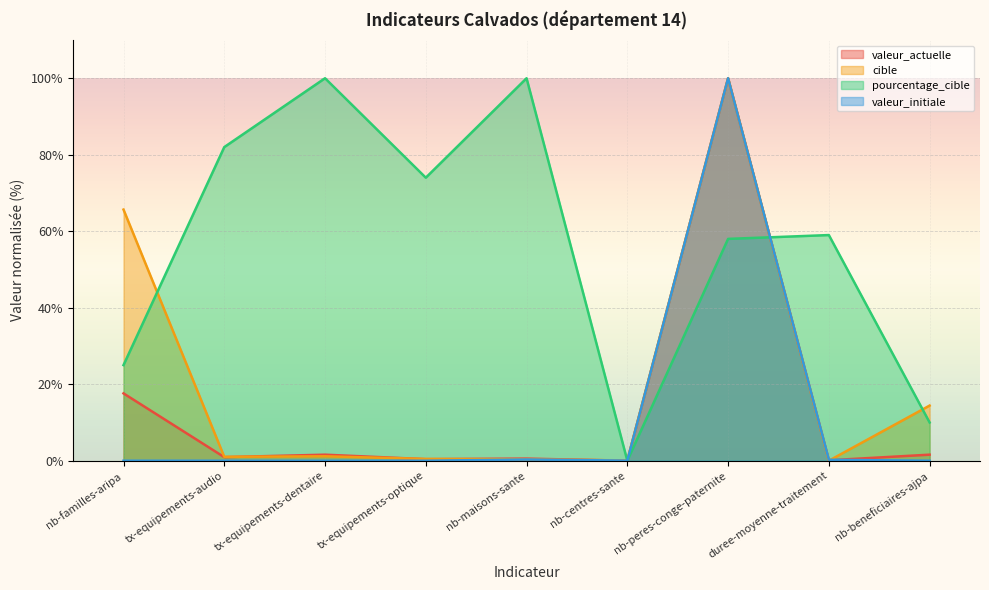

What are all the series names shown in the legend?

valeur_actuelle, cible, pourcentage_cible, valeur_initiale